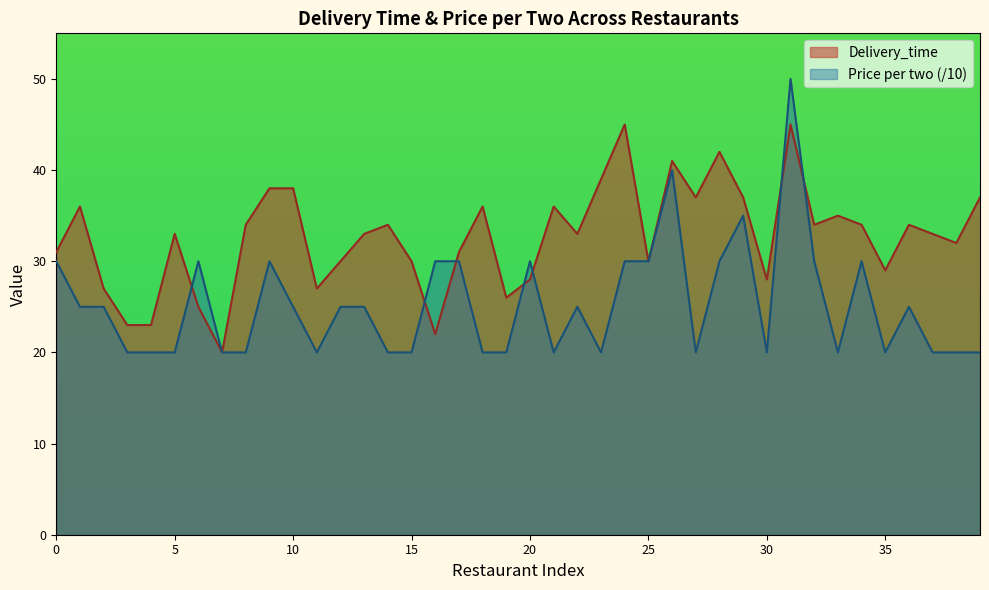

How many intersections are there between Price per two and Delivery_time?

7